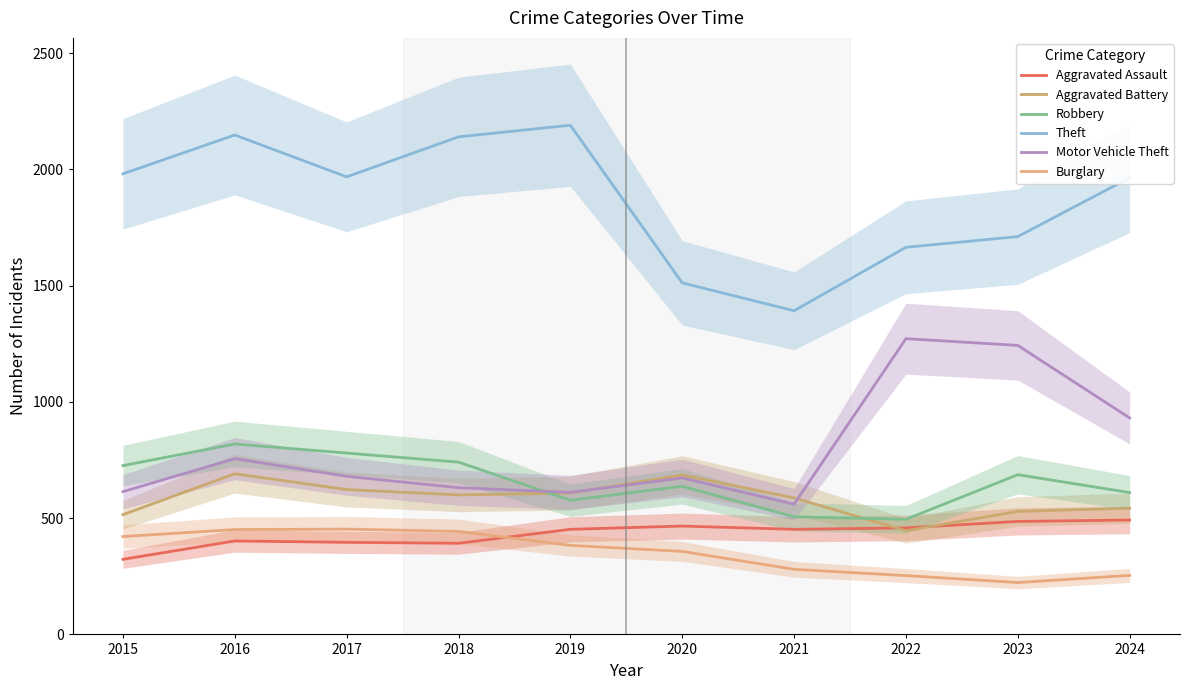

The value of Theft at 2023 is 1711. True or false?

True